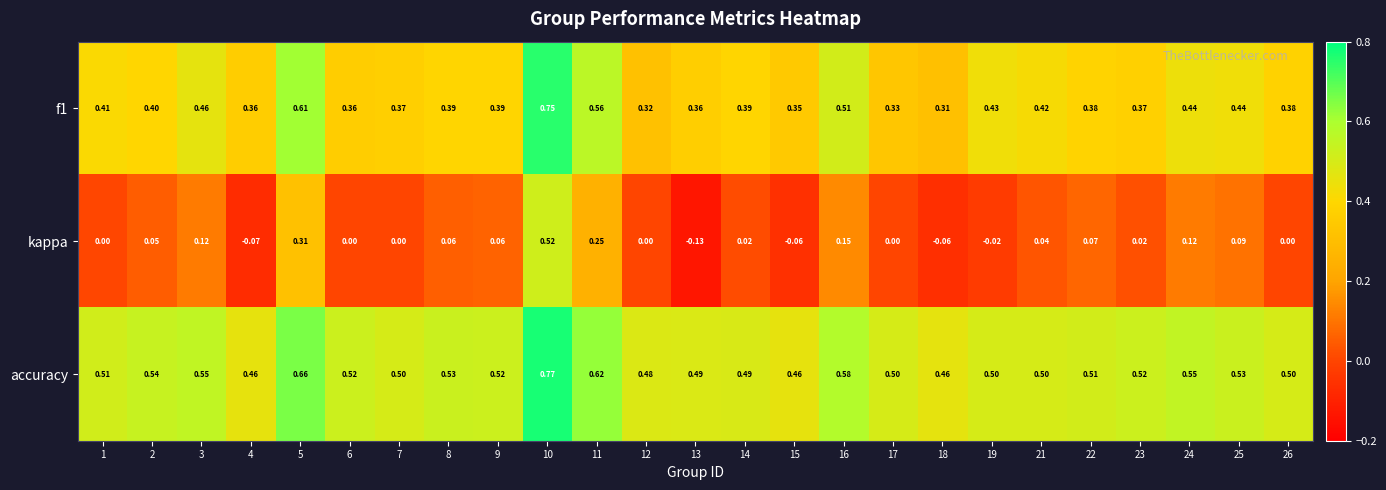

Which series has the largest total across all categories?

accuracy